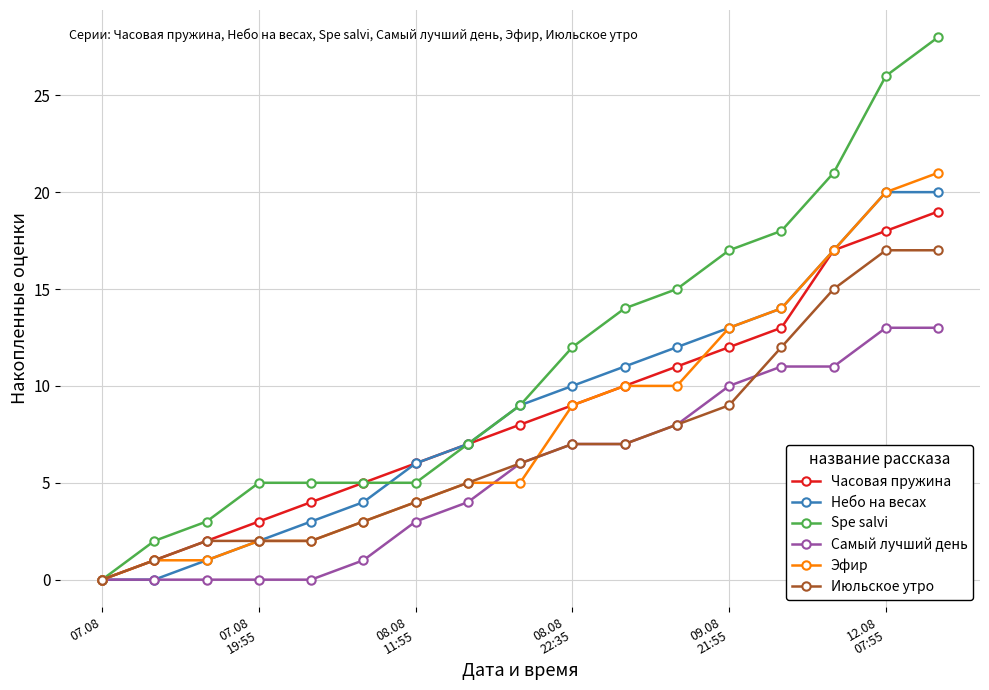

Reading left to right, what are all the values shown in this chart?

Часовая пружина: 0	1	2	3	4	5	6	7	8	9	10	11	12	13	17	18	19
Небо на весах: 0	0	1	2	3	4	6	7	9	10	11	12	13	14	17	20	20
Spe salvi: 0	2	3	5	5	5	5	7	9	12	14	15	17	18	21	26	28
Самый лучший день: 0	0	0	0	0	1	3	4	6	7	7	8	10	11	11	13	13
Эфир: 0	1	1	2	2	3	4	5	5	9	10	10	13	14	17	20	21
Июльское утро: 0	1	2	2	2	3	4	5	6	7	7	8	9	12	15	17	17